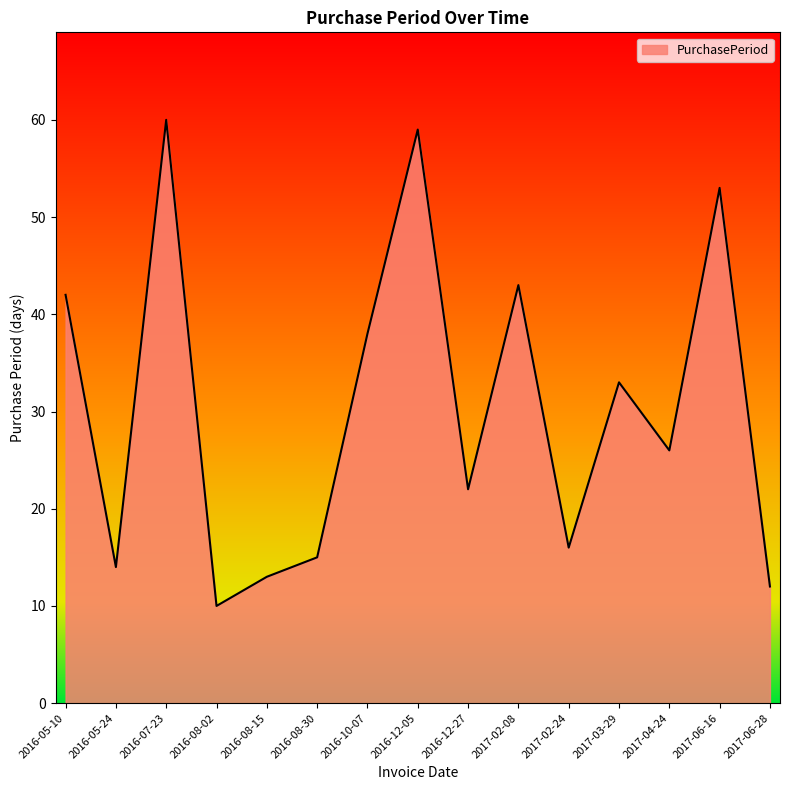

Reading left to right, transcribe all the data shown in this chart.

42	14	60	10	13	15	38	59	22	43	16	33	26	53	12